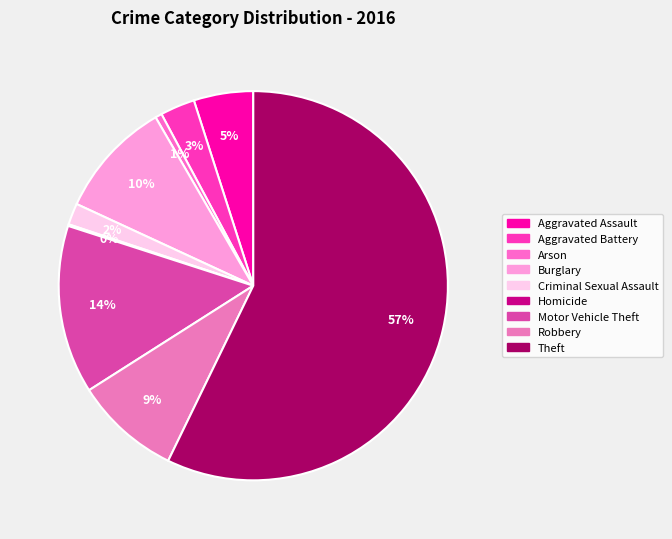

What percentage is NOT represented by Aggravated Battery?

97.1%